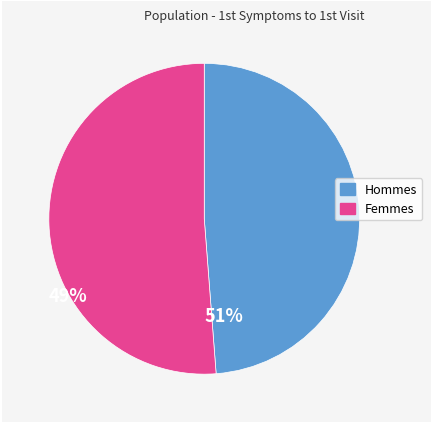

Rank the categories by value from lowest to highest.

Hommes, Femmes